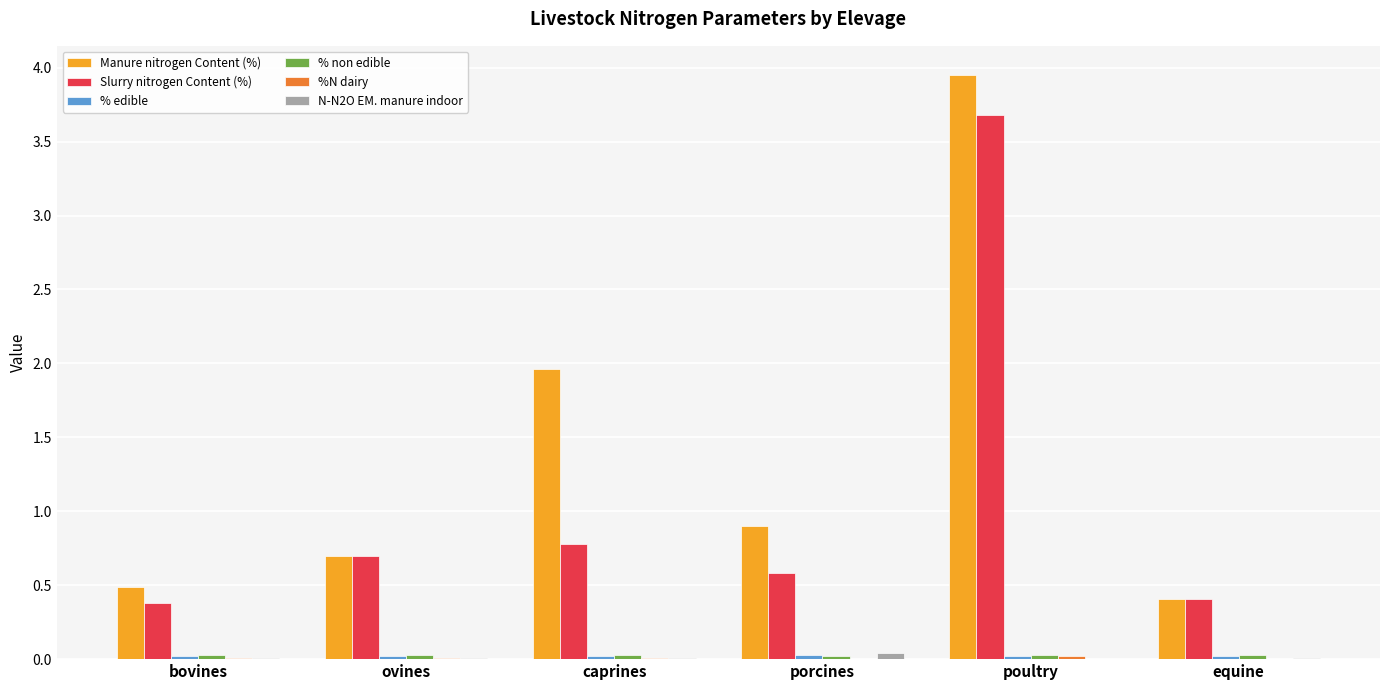

True or false: Slurry nitrogen Content (%) has a value of 0.8 at caprines.

True